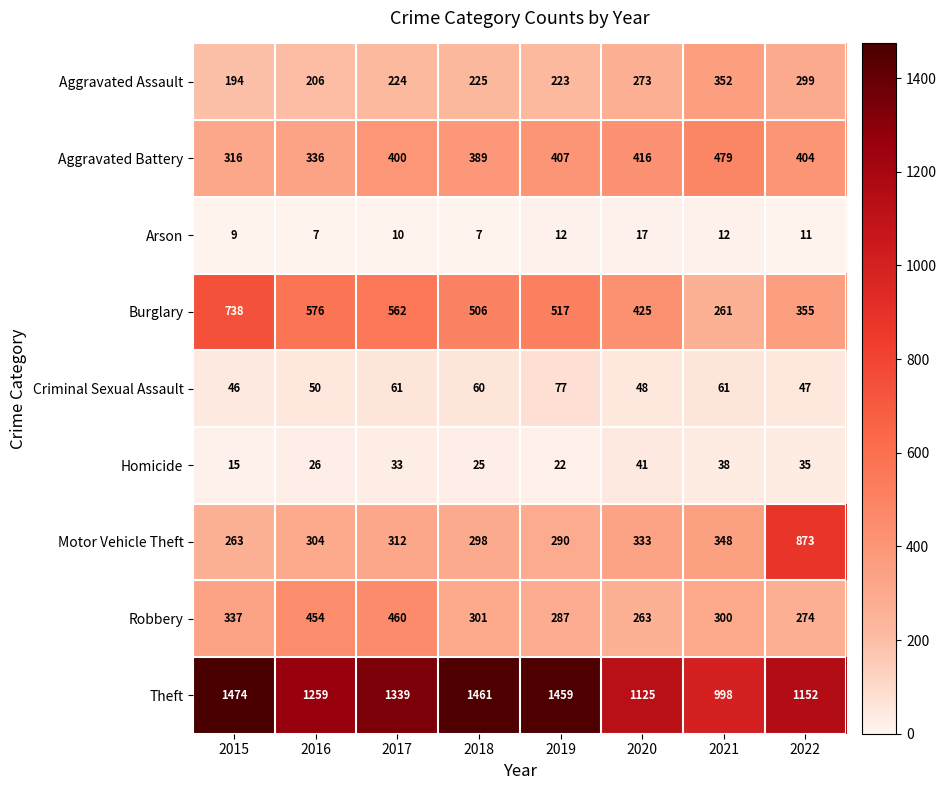

At which category is the sum across all series the highest?

2022